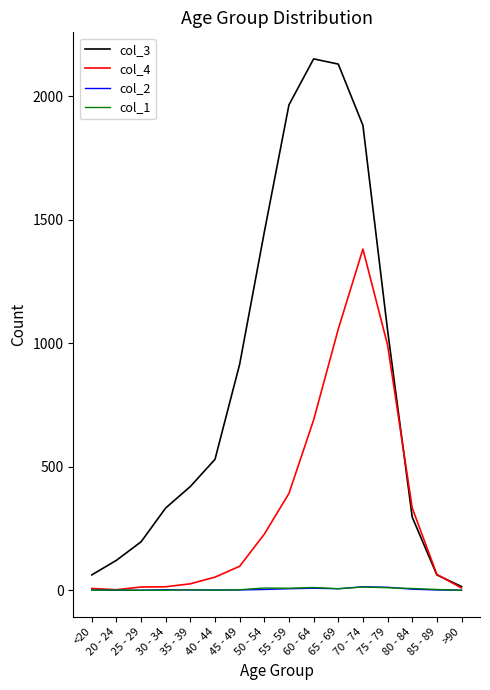

What is the difference between the second highest and second lowest values in the col_3 series?

2068